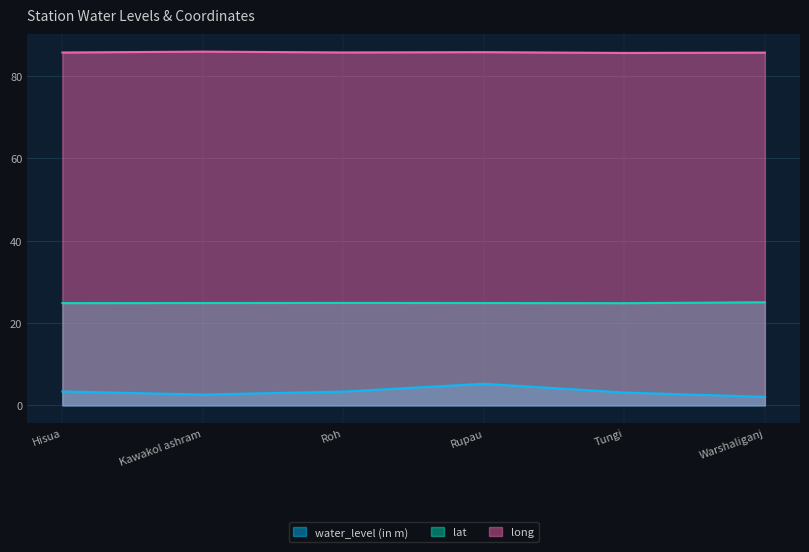

Does the chart have visible grid lines?

Yes